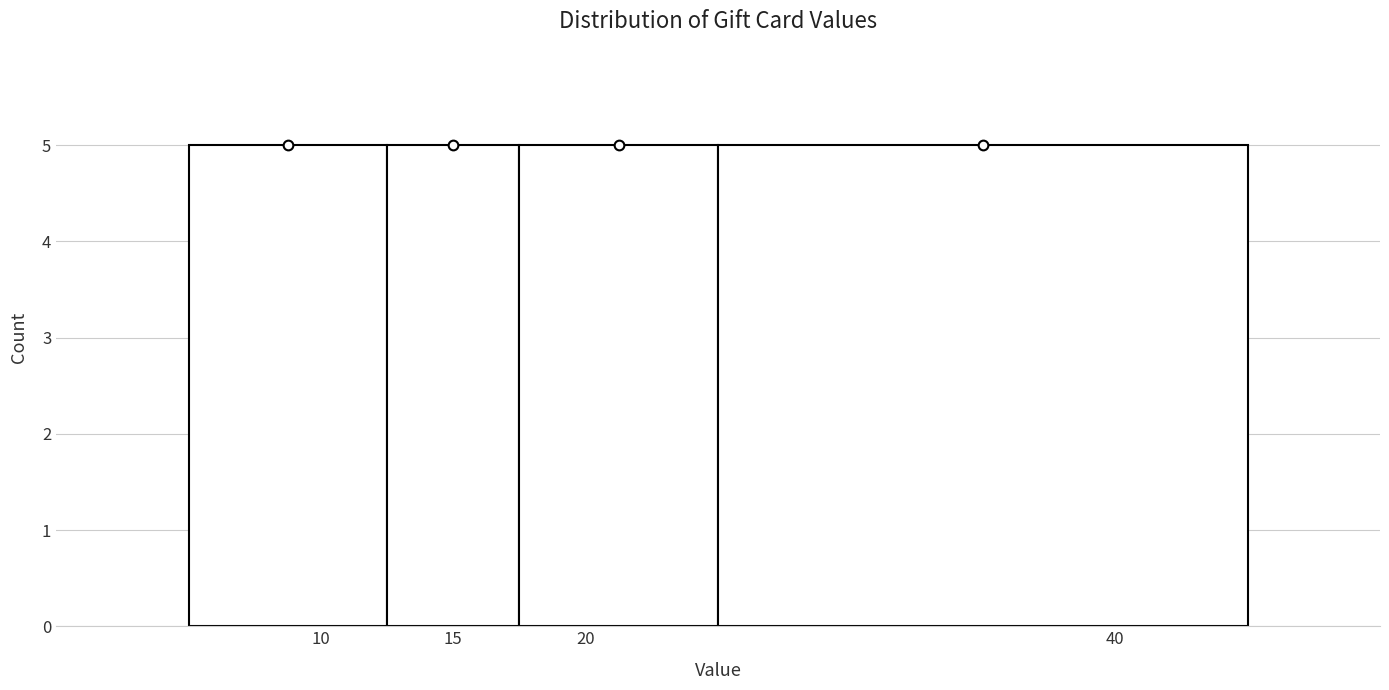

Reading left to right, list every bar in this chart as the range it spans on the x-axis followed by its height. The values are not printed on the chart, so give them approximately, as read against the axis.

5.0 to 12.5: 5
12.5 to 17.5: 5
17.5 to 25.0: 5
25.0 to 45.0: 5